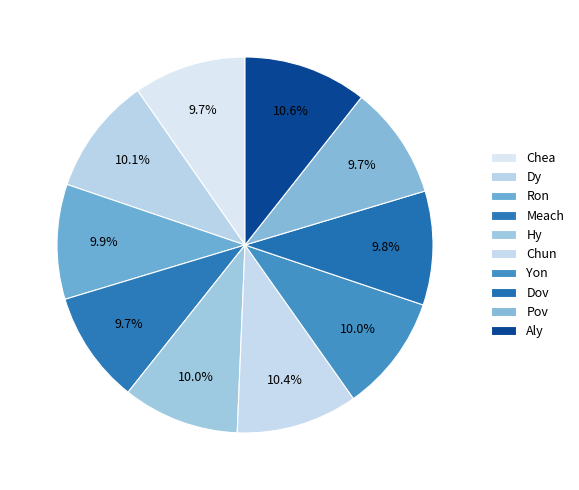

Does Yon represent more than half of the total?

No